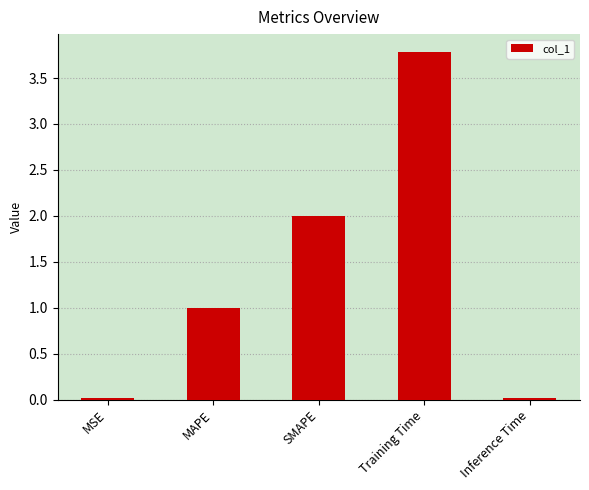

The chart shows a value of 5.6 at Training Time. True or false?

False